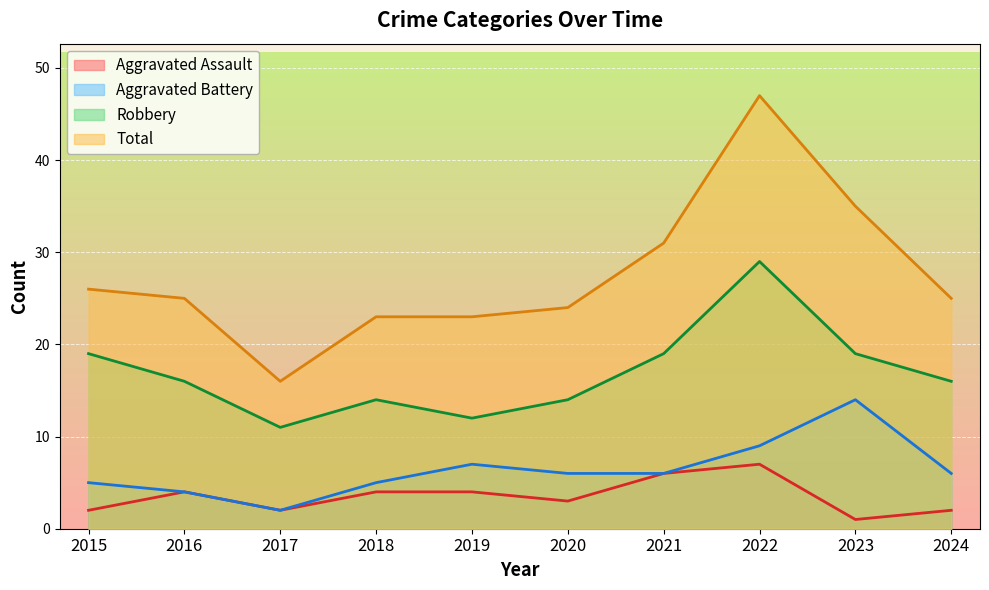

What is the sum of all Aggravated Assault values?

35